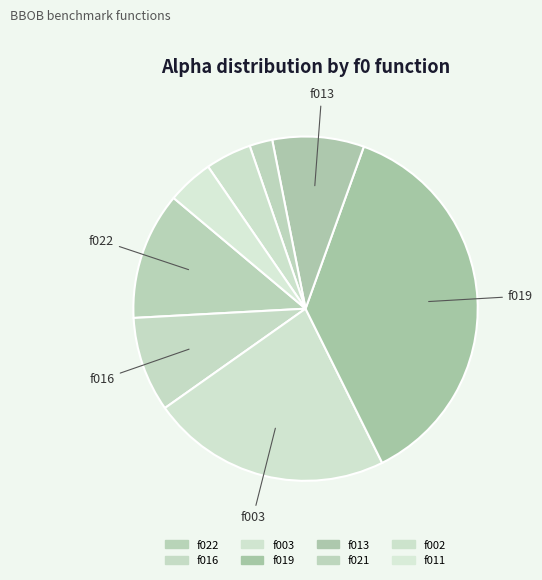

Count the number of slices in the pie.

8